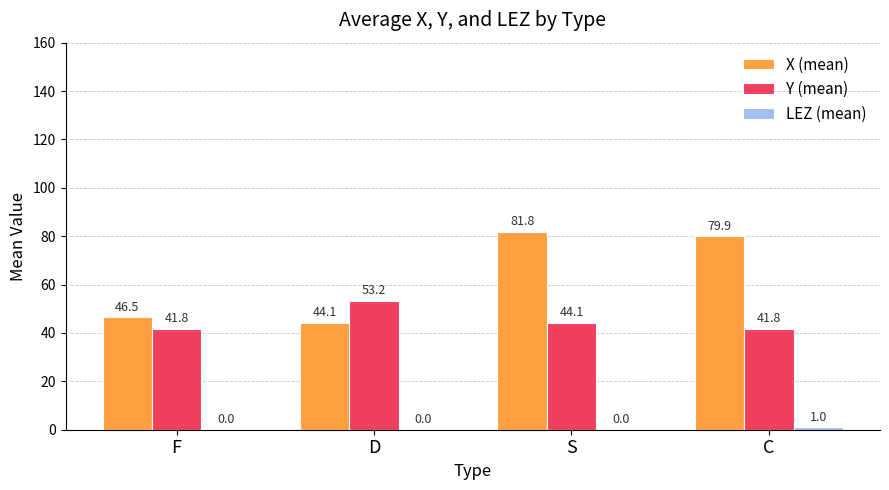

What is the total value across all series at D?

97.3